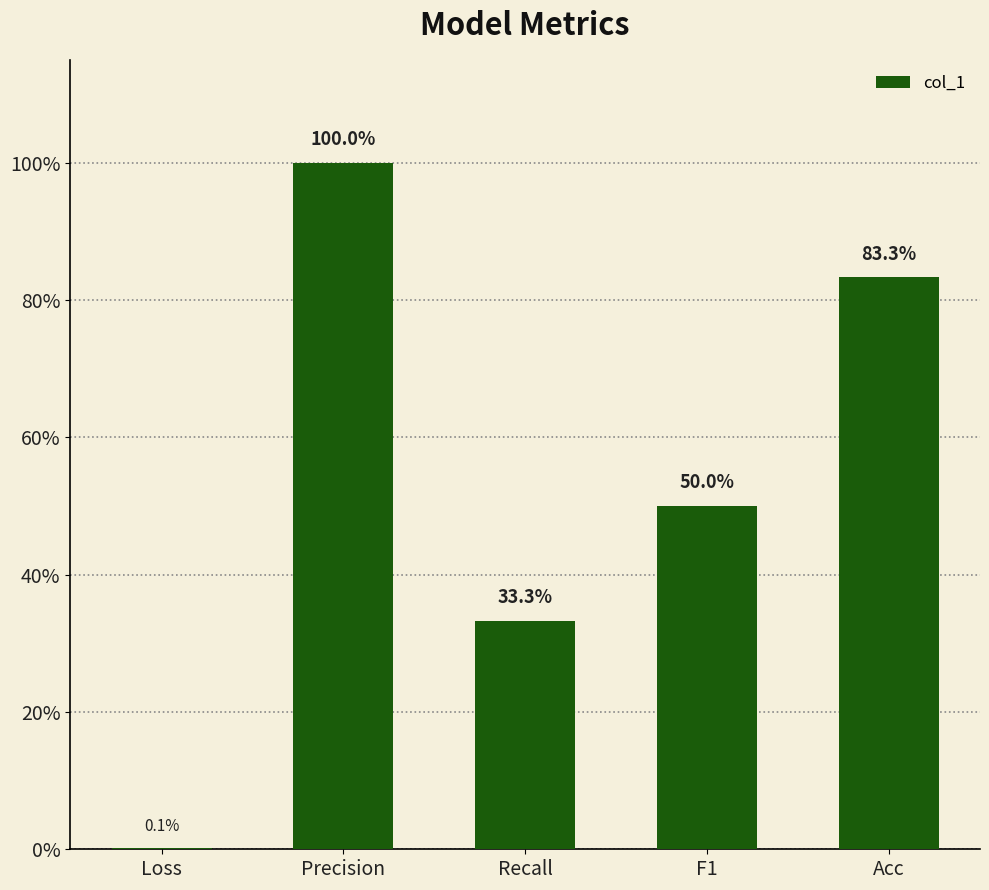

What is the label of the 1st bar from the left?

Loss